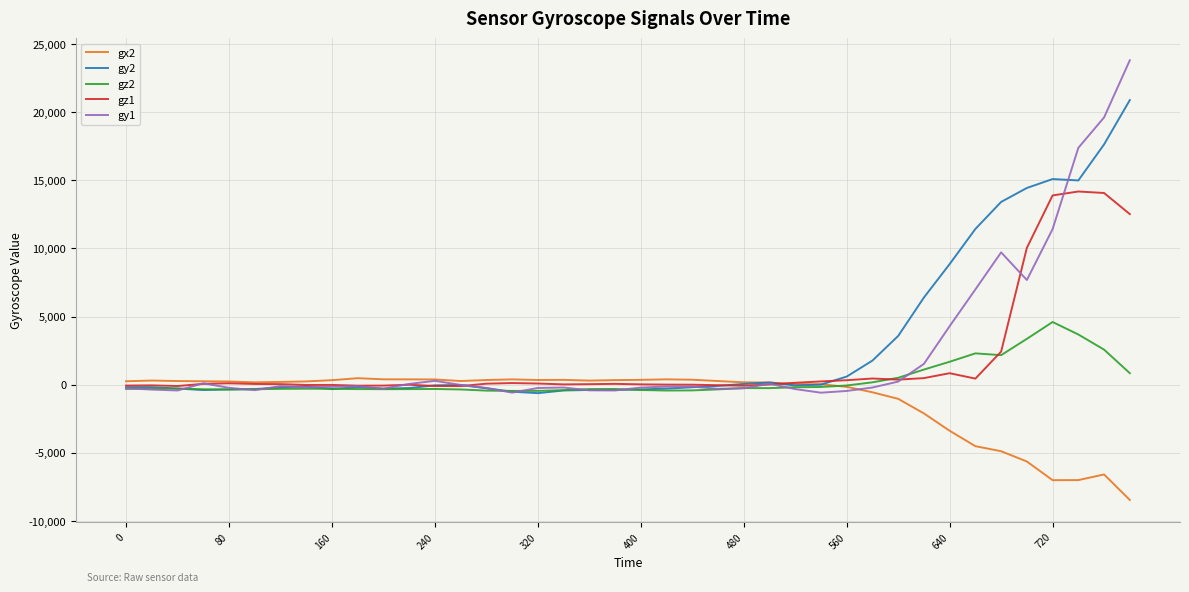

Which series has the widest spread of values?

gy1